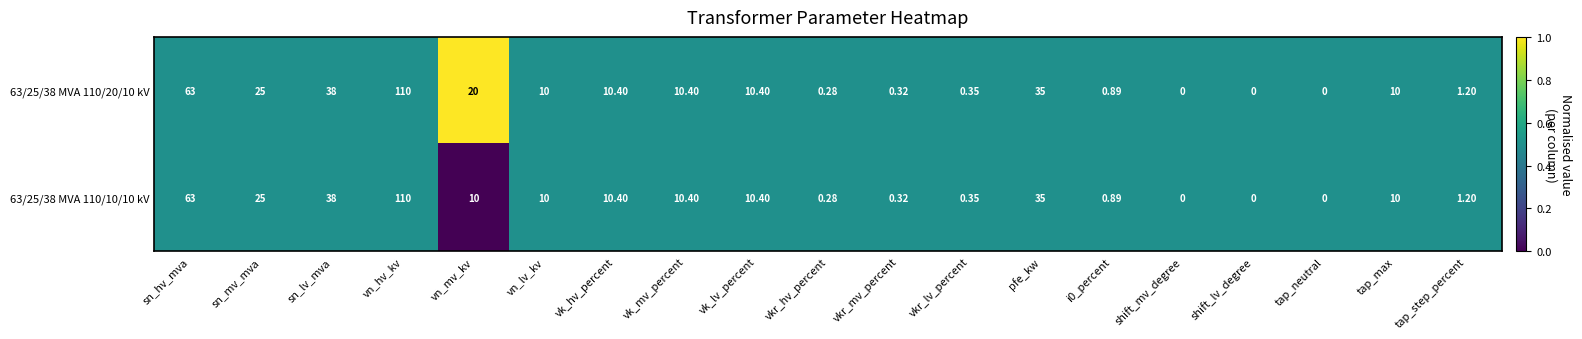

At which category is the sum across all series the highest?

vn_hv_kv